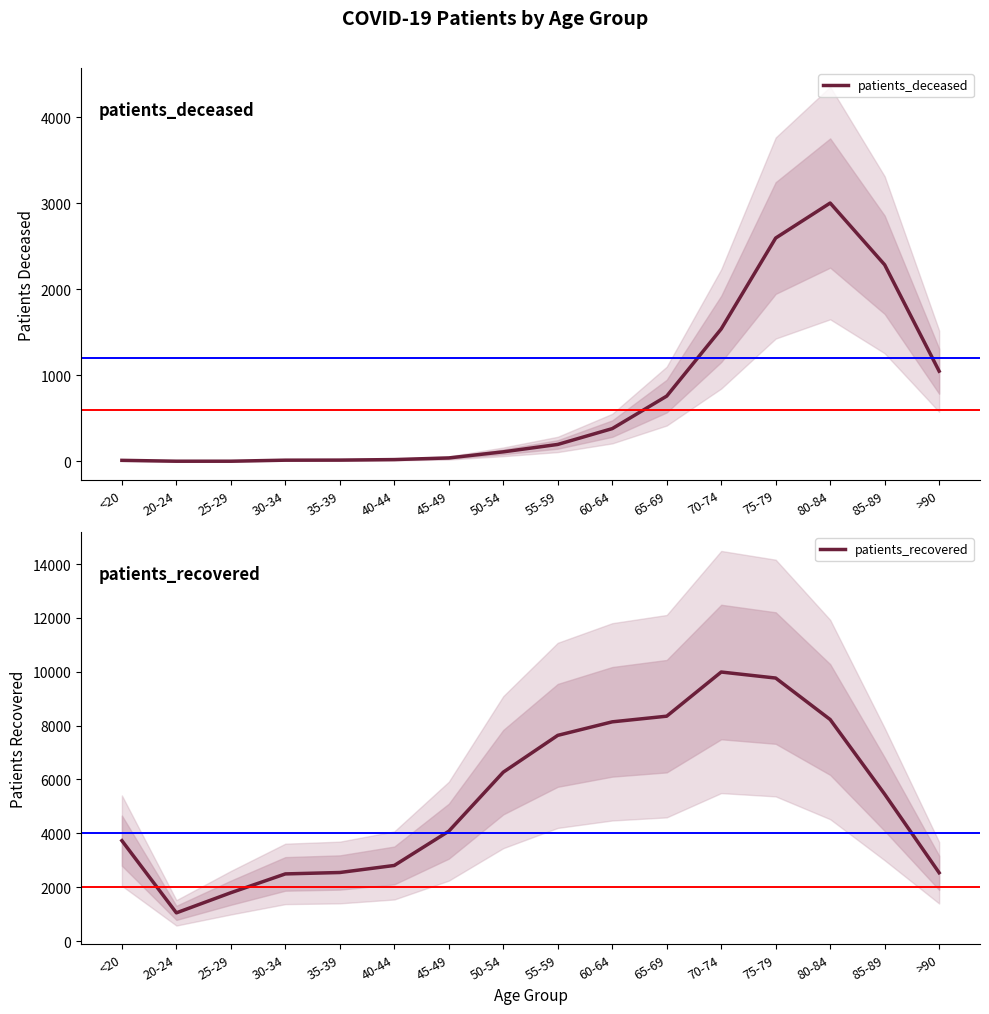

The patients_deceased series shows 16 at 35-39. True or false?

True